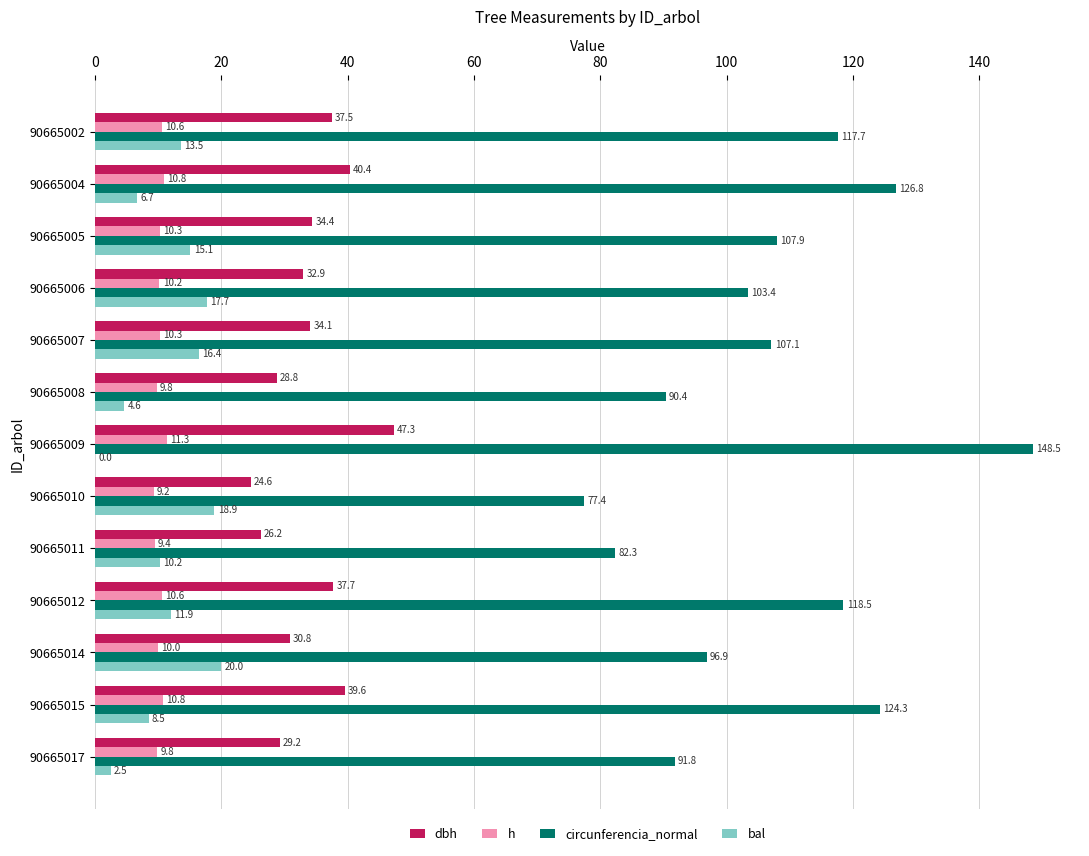

Between 90665008 and 90665017, which series saw the biggest shift?

bal